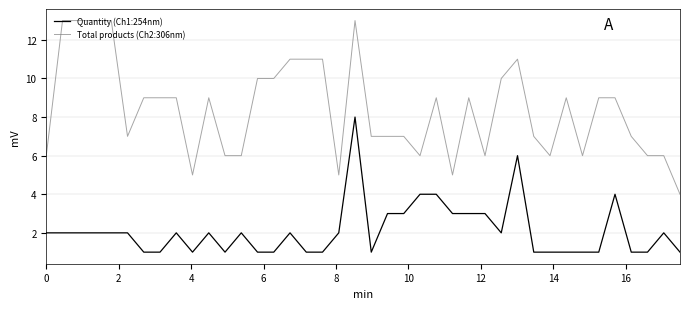

True or false: Total products (Ch2:306nm) and Quantity (Ch1:254nm) cross at least once.

False